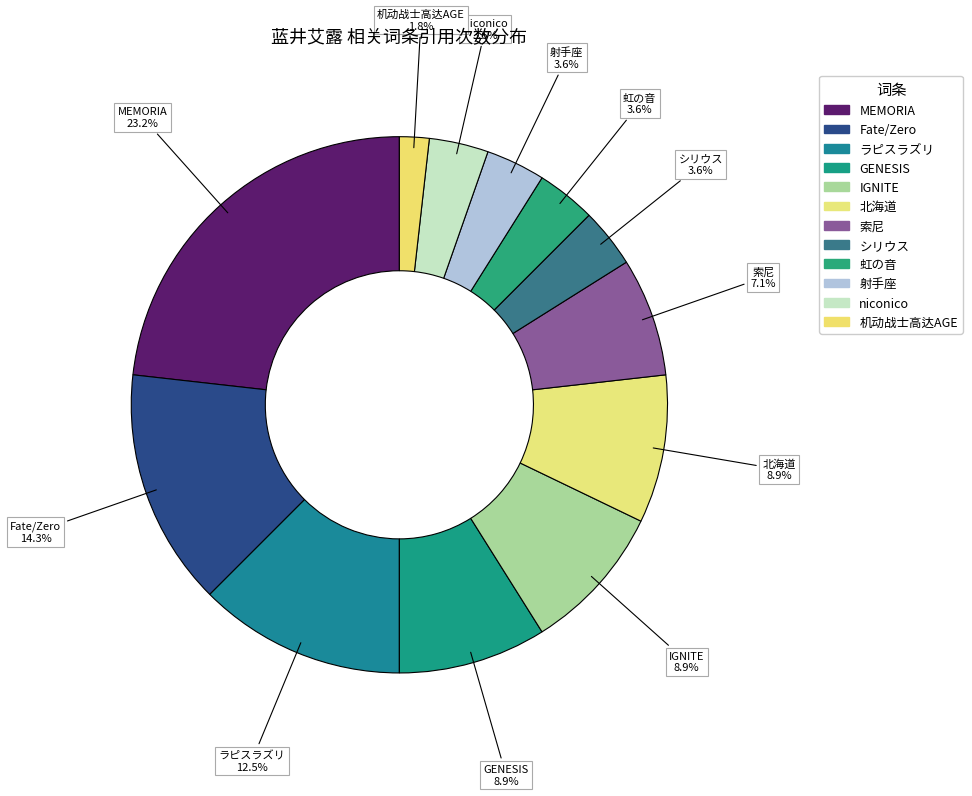

Which slice is the largest?

MEMORIA